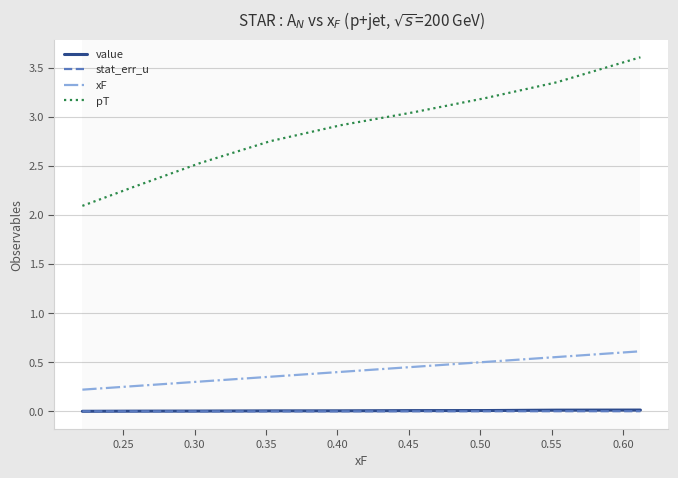

Which series has the largest range (max minus min)?

pT